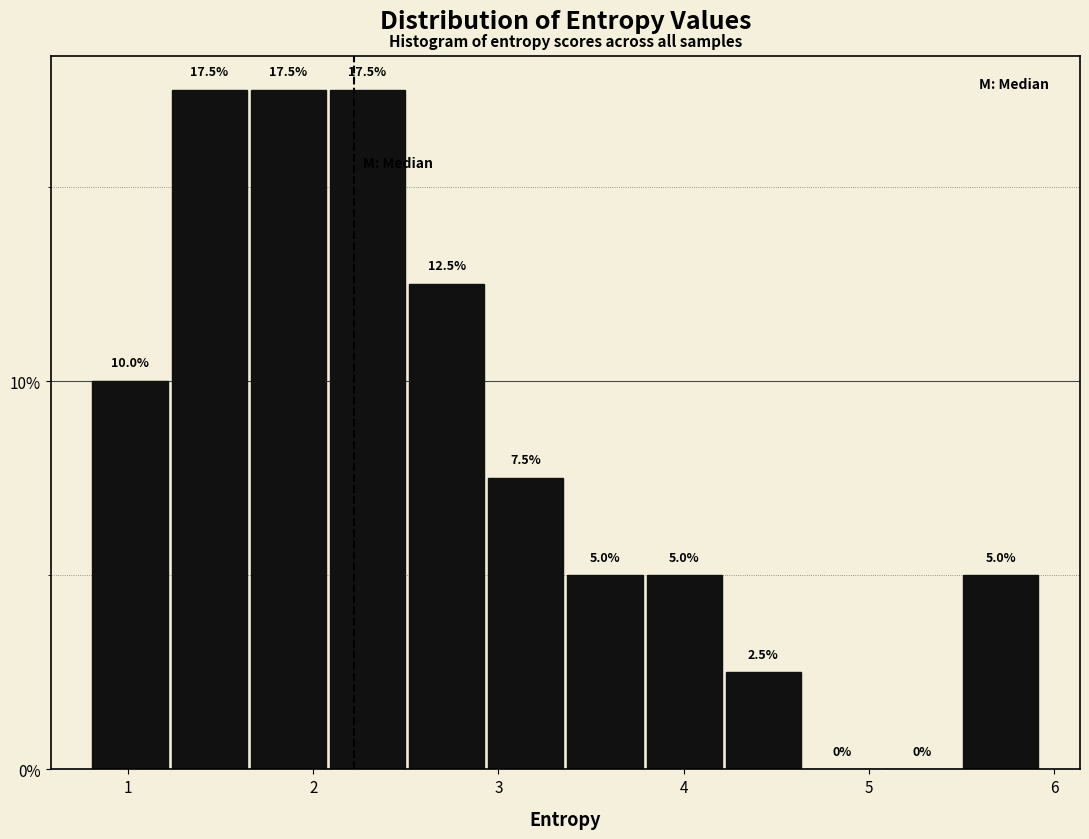

Reading left to right, list every bar in this chart as the range it spans on the x-axis followed by its height. The bar edges are not printed on the chart, so give them approximately, as read against the axis.

0.8 to 1.2: 10.0
1.2 to 1.7: 17.5
1.7 to 2.1: 17.5
2.1 to 2.5: 17.5
2.5 to 2.9: 12.5
2.9 to 3.4: 7.5
3.4 to 3.8: 5.0
3.8 to 4.2: 5.0
4.2 to 4.6: 2.5
4.6 to 5.1: 0.0
5.1 to 5.5: 0.0
5.5 to 5.9: 5.0